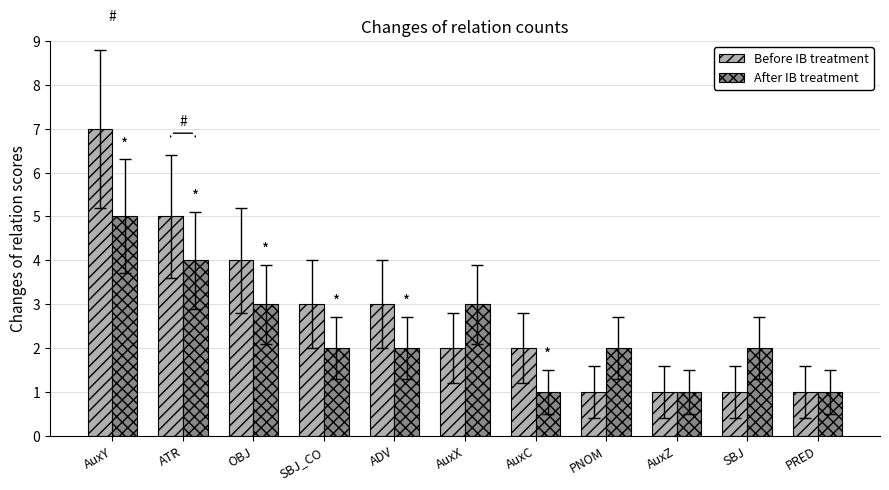

What is the smallest value displayed?

1